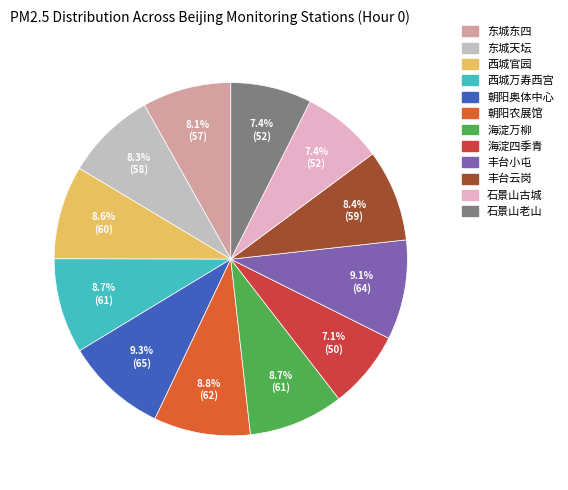

True or false: 西城官园 accounts for 9% of the total.

True